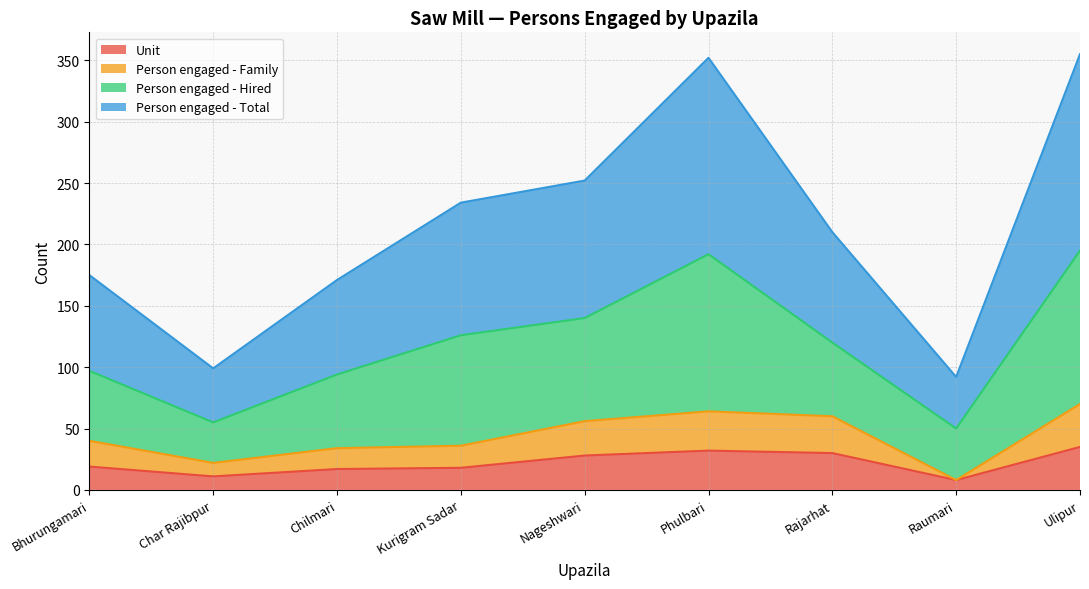

Which series has the largest range (max minus min)?

Person engaged - Total